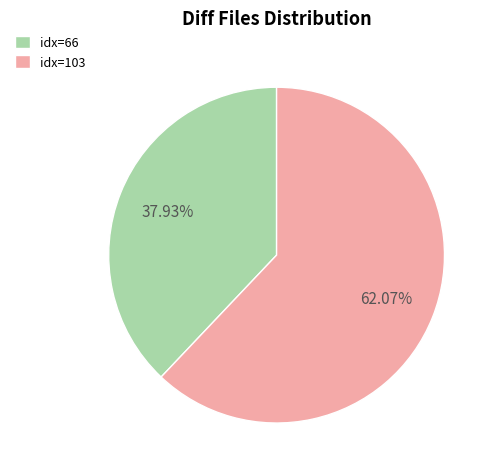

Do idx=103 and idx=66 together represent more than half of the pie?

Yes